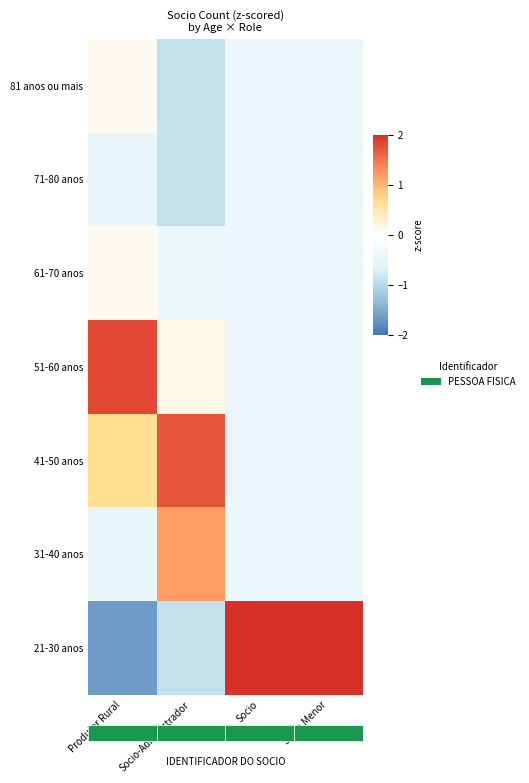

At which category is the sum across all series the highest?

Socio